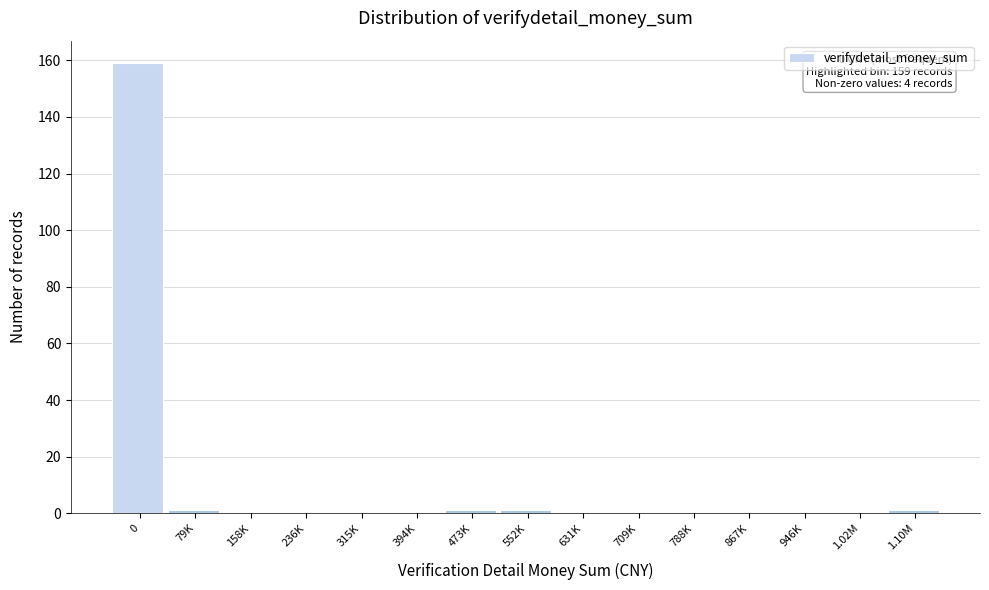

Reading left to right, transcribe all the data shown in this chart.

0=159	79K=1	158K=0	236K=0	315K=0	394K=0	473K=1	552K=1	631K=0	709K=0	788K=0	867K=0	946K=0	1.02M=0	1.10M=1